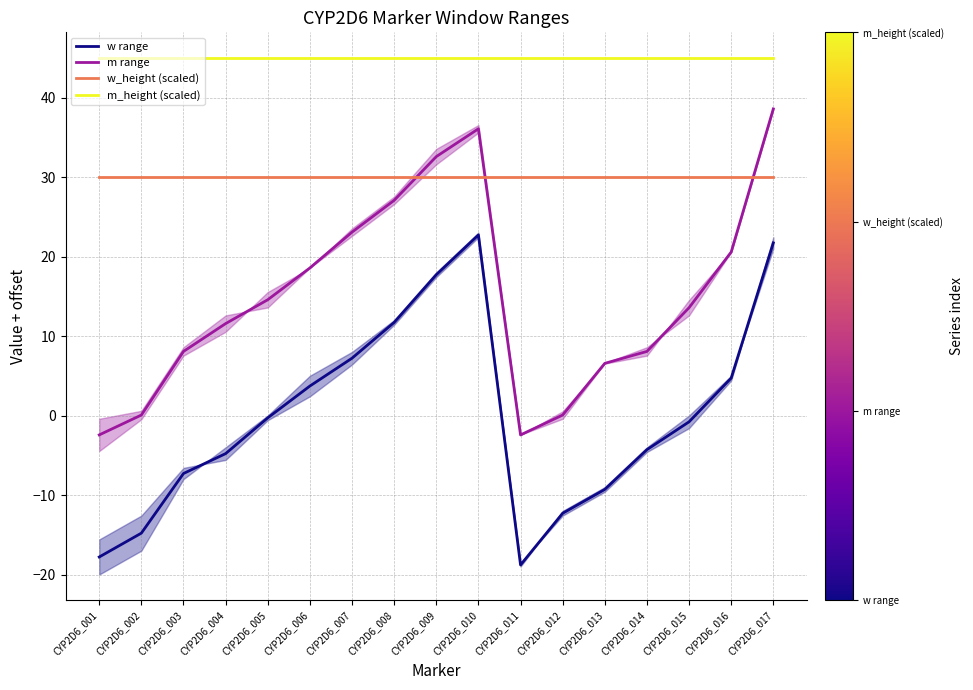

True or false: m_height (scaled) has more than 2 interior local peaks.

False